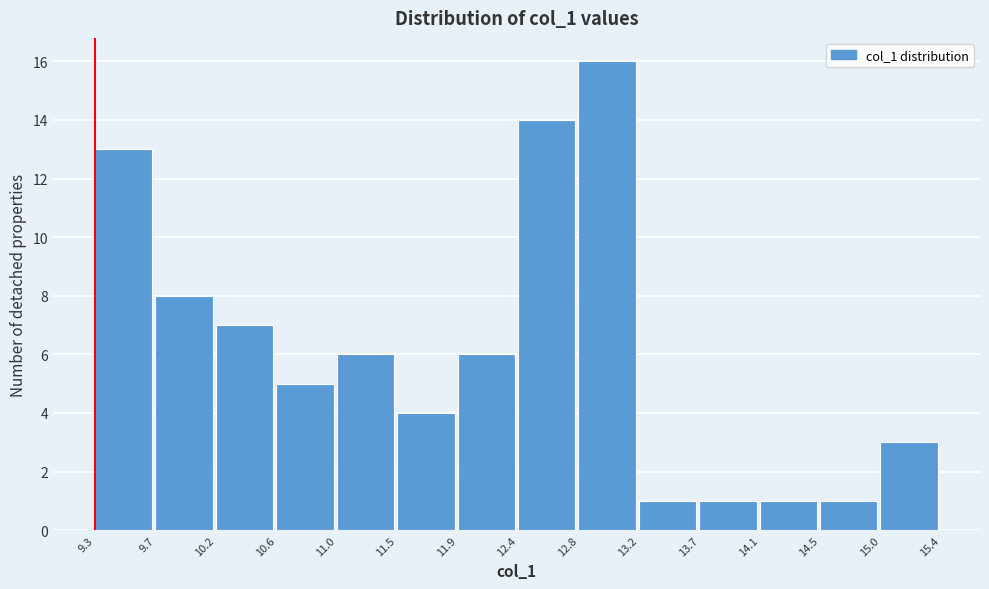

Reading left to right, list every bar in this chart as the range it spans on the x-axis followed by its height. The values are not printed on the chart, so give them approximately, as read against the axis.

9.3 to 9.7: 13
9.7 to 10.2: 8
10.2 to 10.6: 7
10.6 to 11.0: 5
11.0 to 11.5: 6
11.5 to 11.9: 4
11.9 to 12.4: 6
12.4 to 12.8: 14
12.8 to 13.2: 16
13.2 to 13.7: 1
13.7 to 14.1: 1
14.1 to 14.5: 1
14.5 to 15.0: 1
15.0 to 15.4: 3